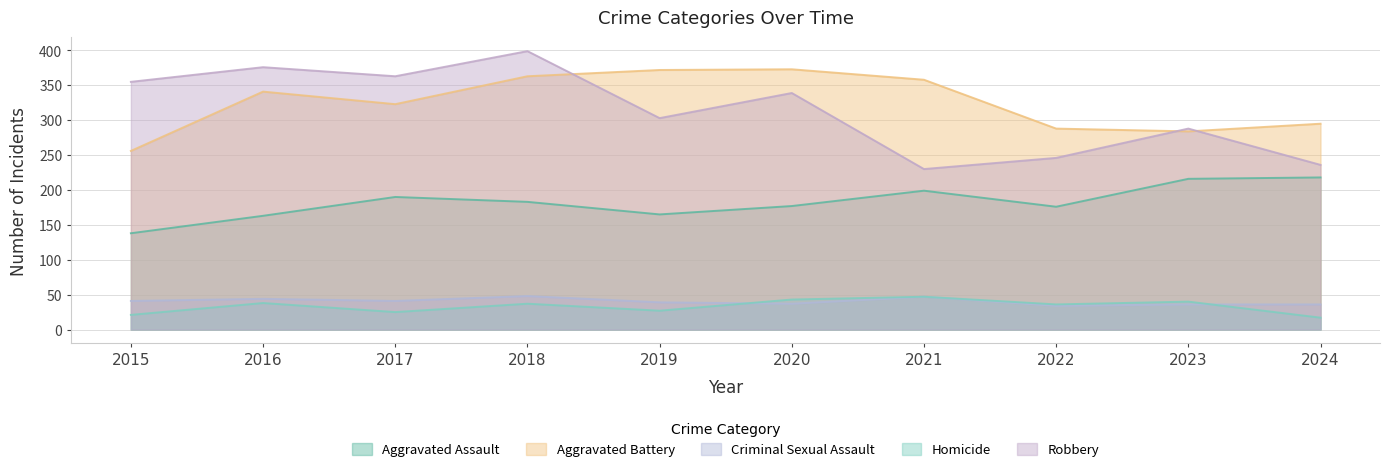

Does the chart display data point markers on the line(s)?

No